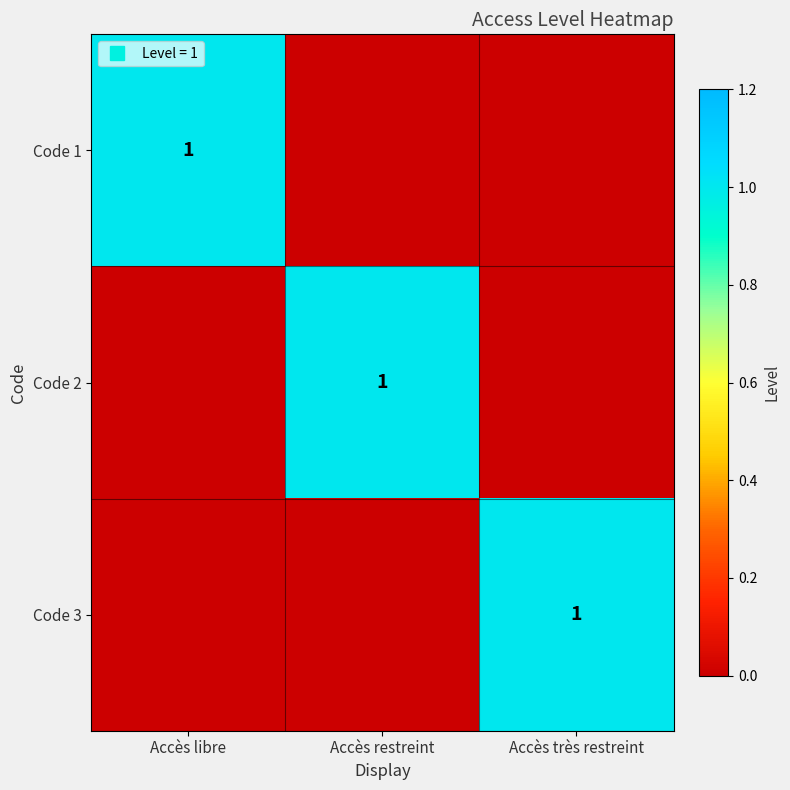

List the labels in order of Code 3 value, smallest first.

Accès libre, Accès restreint, Accès très restreint